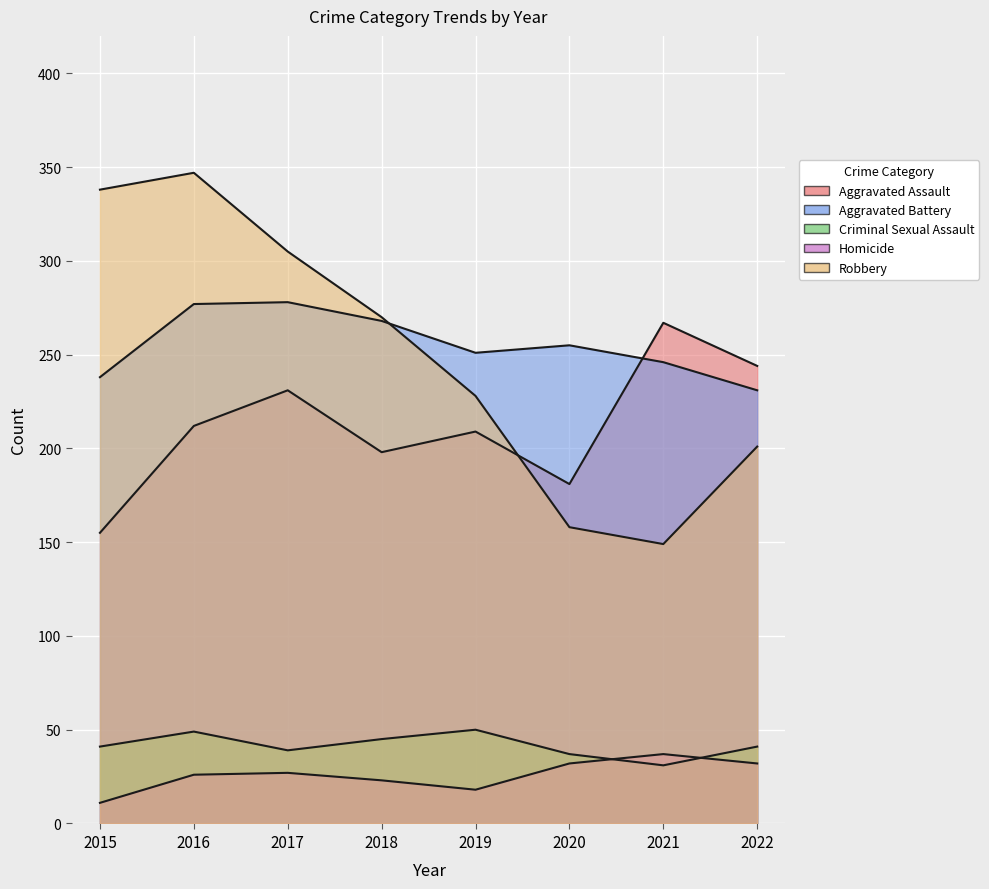

Which series changed the most between 2016 and 2022?

Robbery